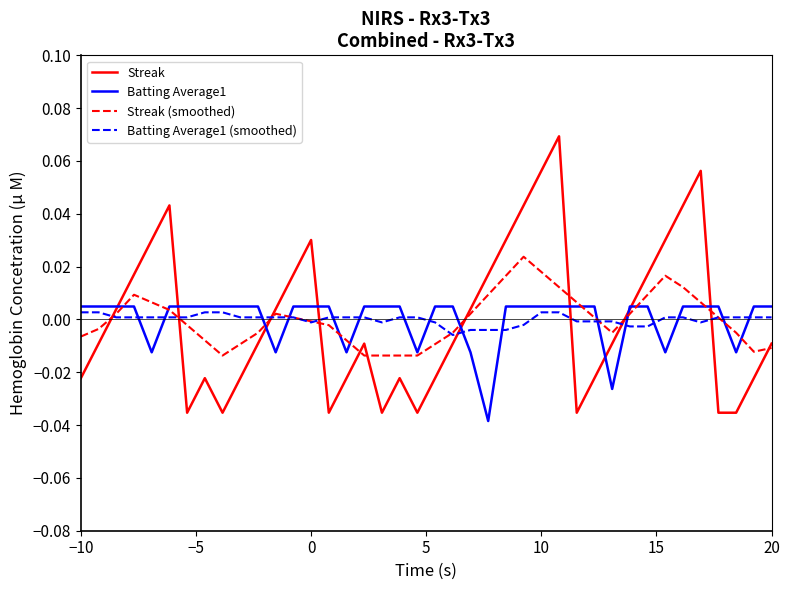

Which series has the largest range (max minus min)?

Streak